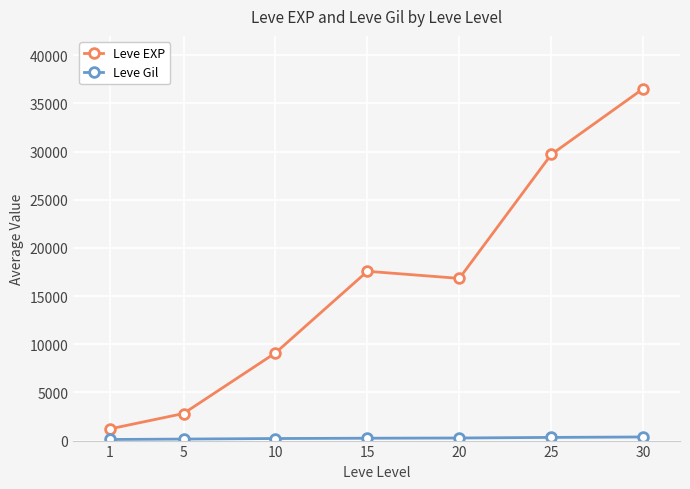

What is the difference between the Leve EXP values at 25 and 30?

6828